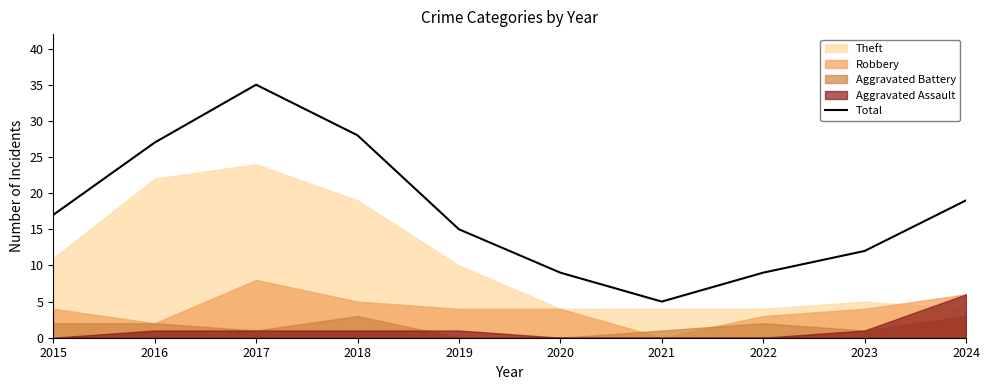

Reading left to right, transcribe all the data shown in this chart.

2015=17	2016=27	2017=35	2018=28	2019=15	2020=9	2021=5	2022=9	2023=12	2024=19